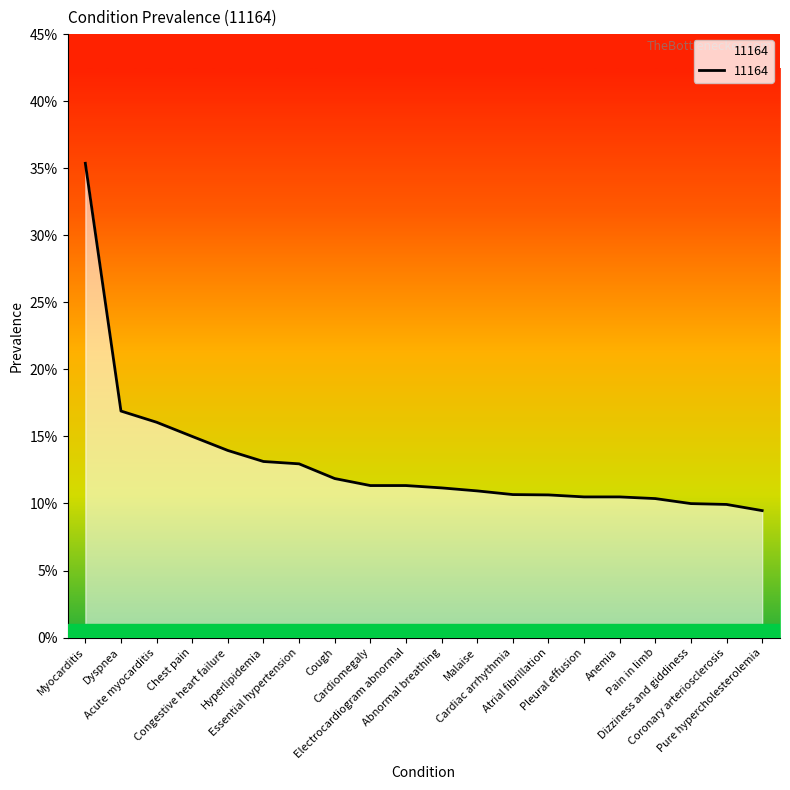

Which has a higher value, Dizziness and giddiness or Atrial fibrillation?

Atrial fibrillation